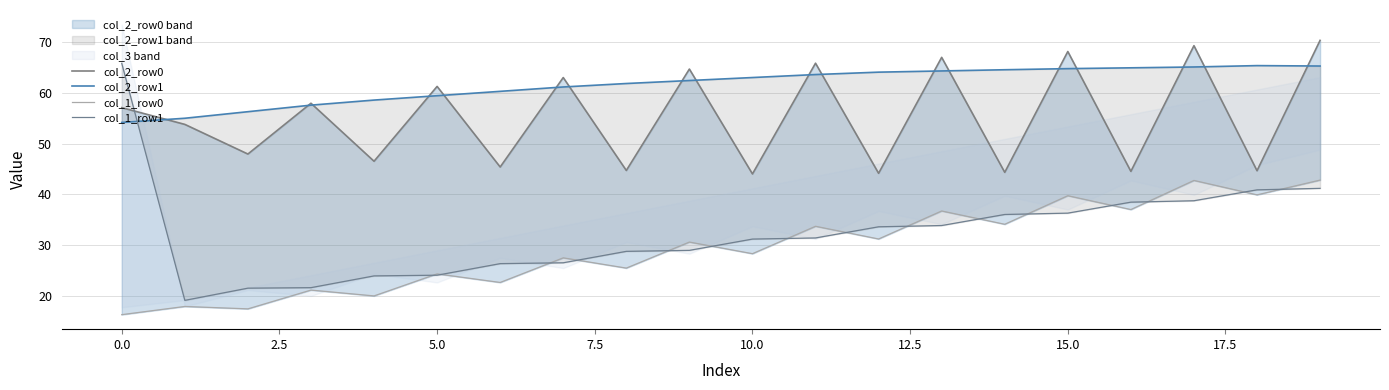

True or false: col_1_row0 has more than 1 interior local peaks.

True